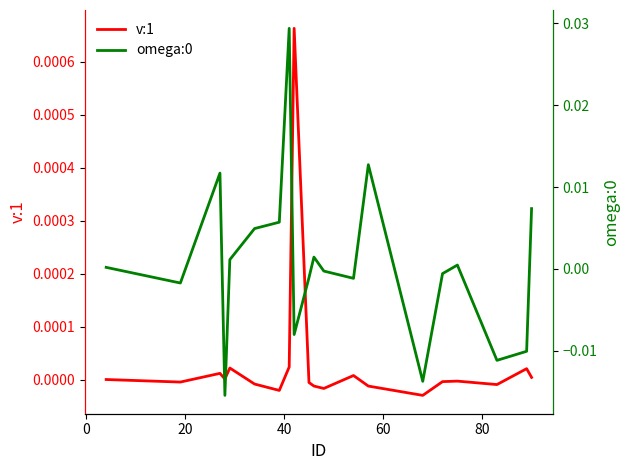

How many negative values does the v:1 series have?

11